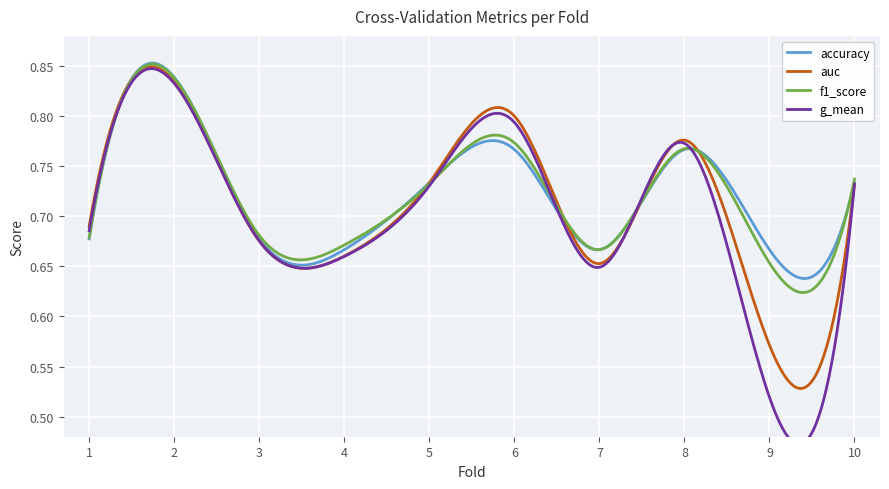

At which category is the sum across all series the highest?

2